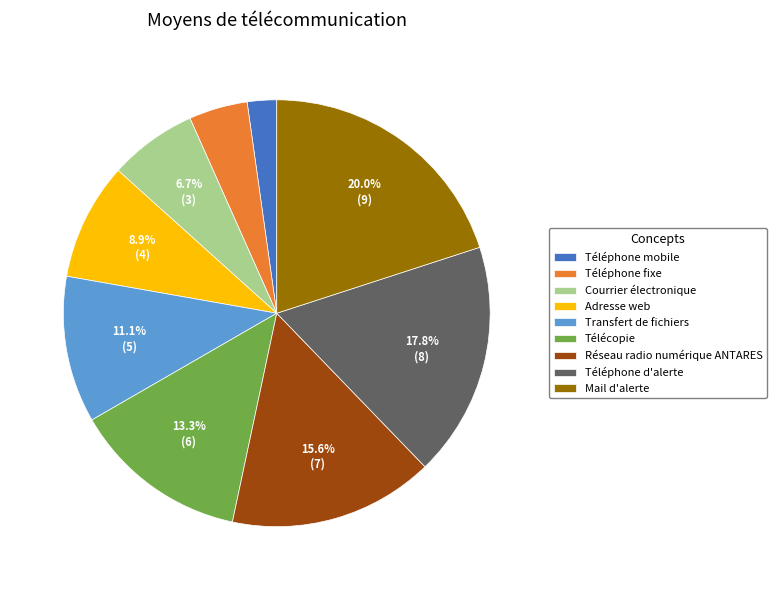

Do Réseau radio numérique ANTARES and Téléphone fixe together represent more than half of the pie?

No